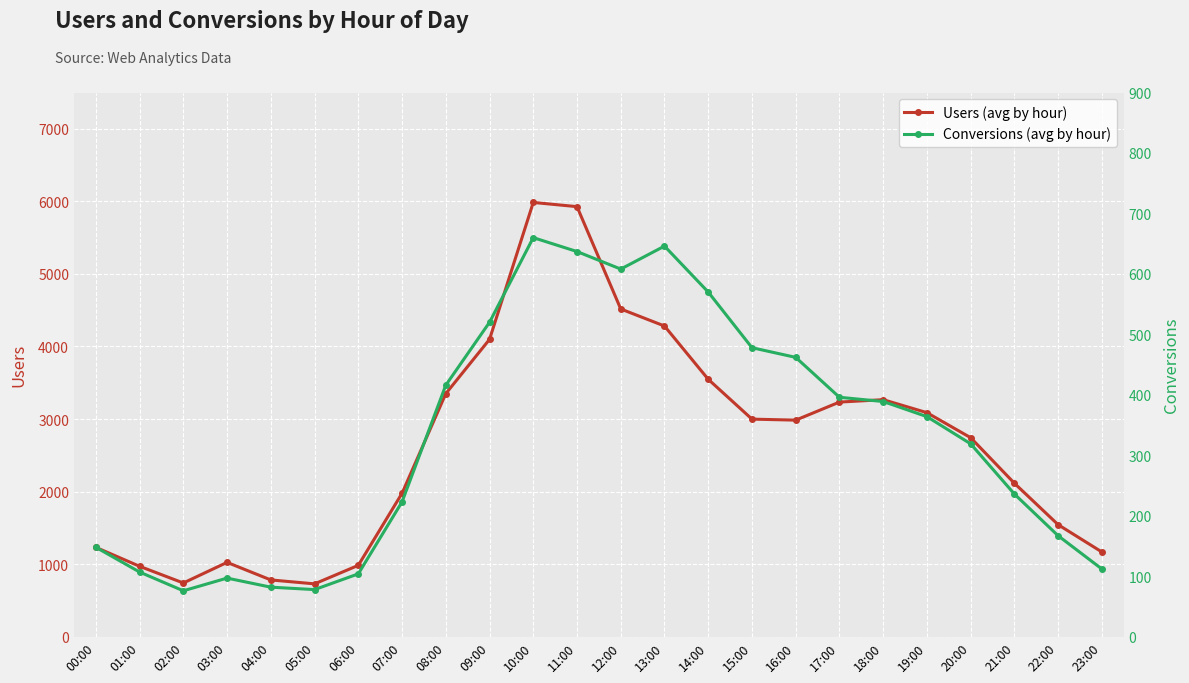

List the series in order of their overall mean, lowest first.

Conversions (avg by hour), Users (avg by hour)